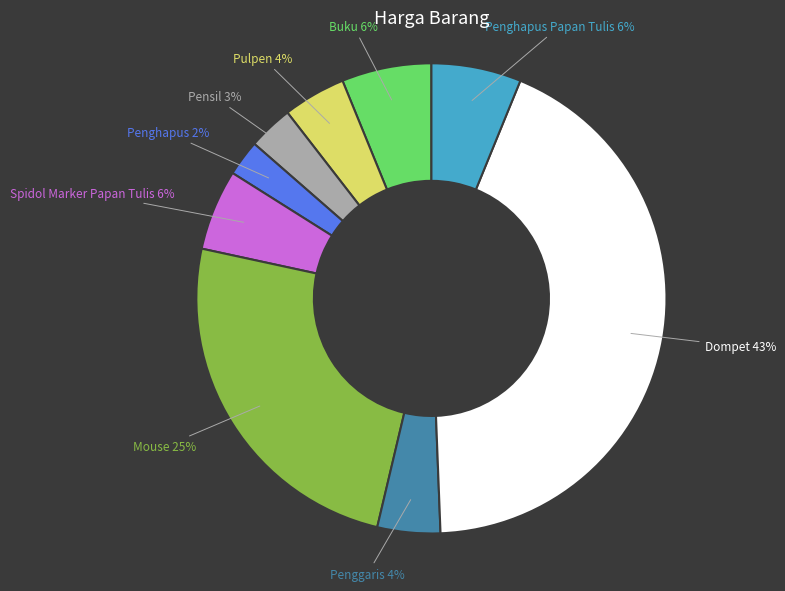

To the nearest percent, what is the combined percentage of Buku and Spidol Marker Papan Tulis?

12%